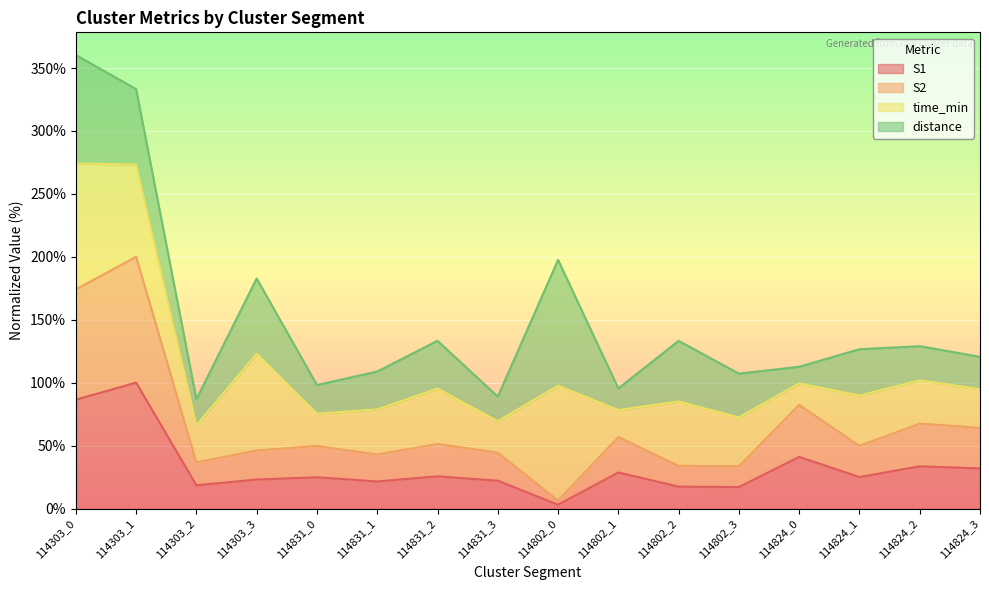

What is the maximum value for S1?

100.0